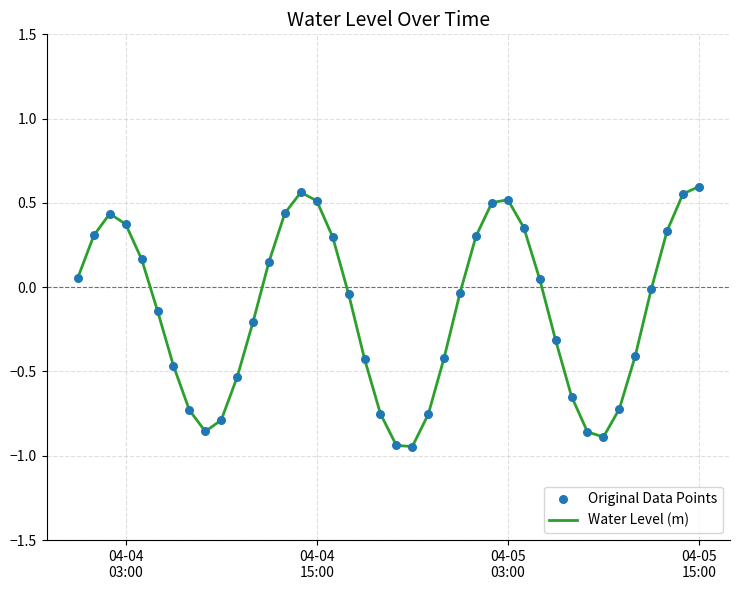

What is the difference between the maximum and minimum values?

1.5